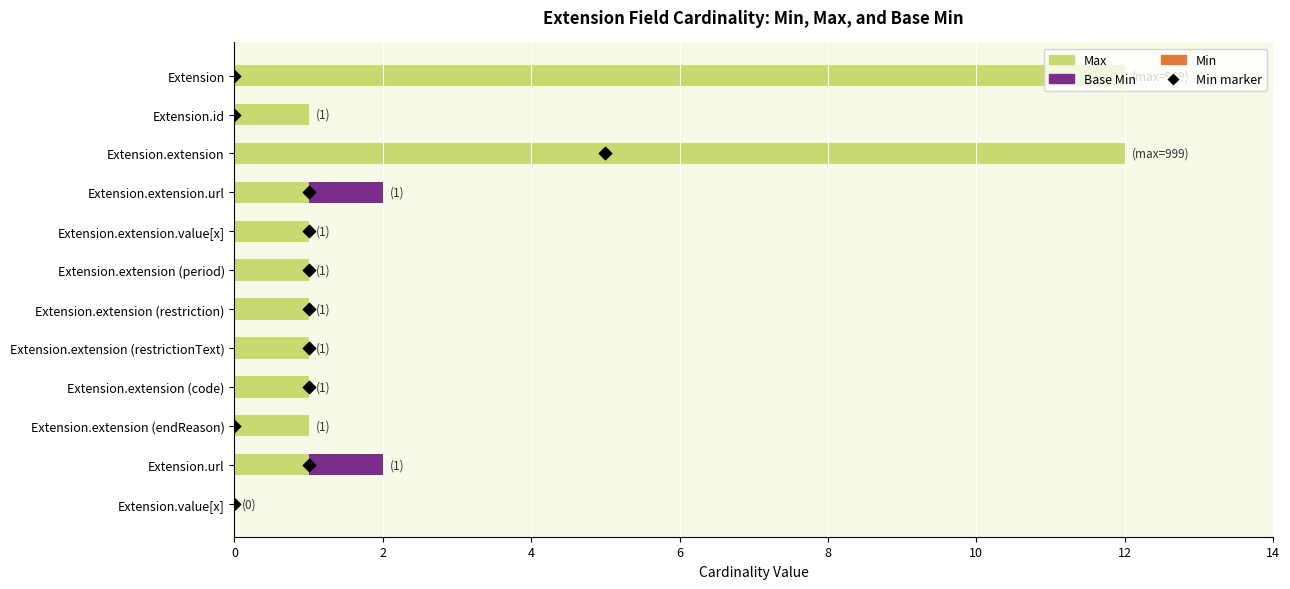

Which series reaches the maximum Y coordinate?

Max